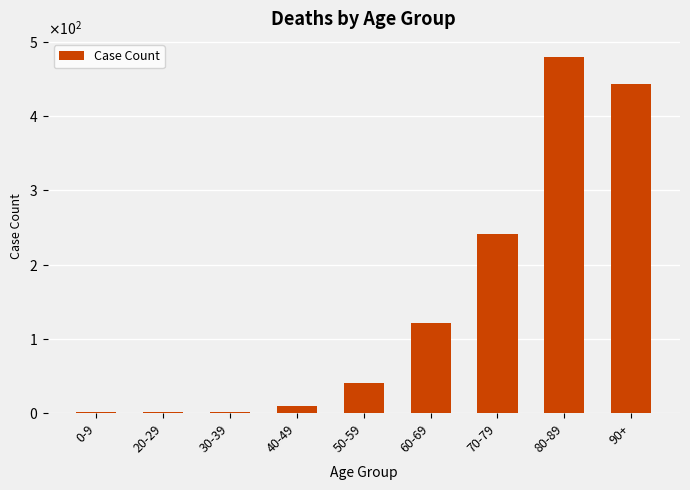

Where does the data first go above 40?

60-69